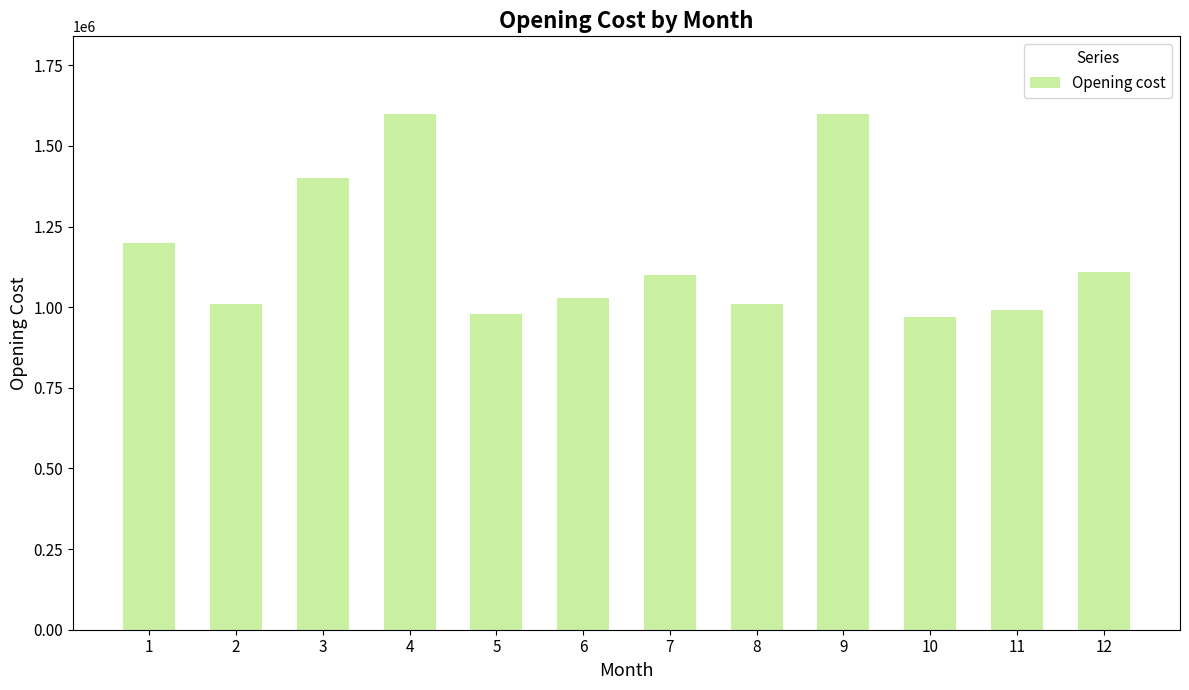

Where is the data nearest to the value 1285000?

1